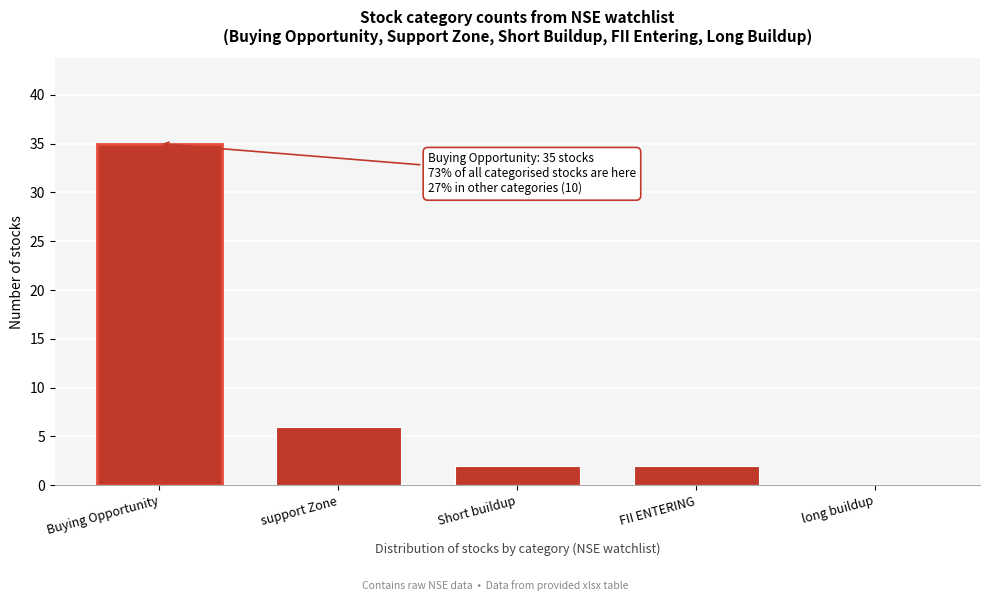

Reading left to right, list all the values displayed in this chart.

Buying Opportunity=35	support Zone=6	Short buildup=2	FII ENTERING=2	long buildup=0